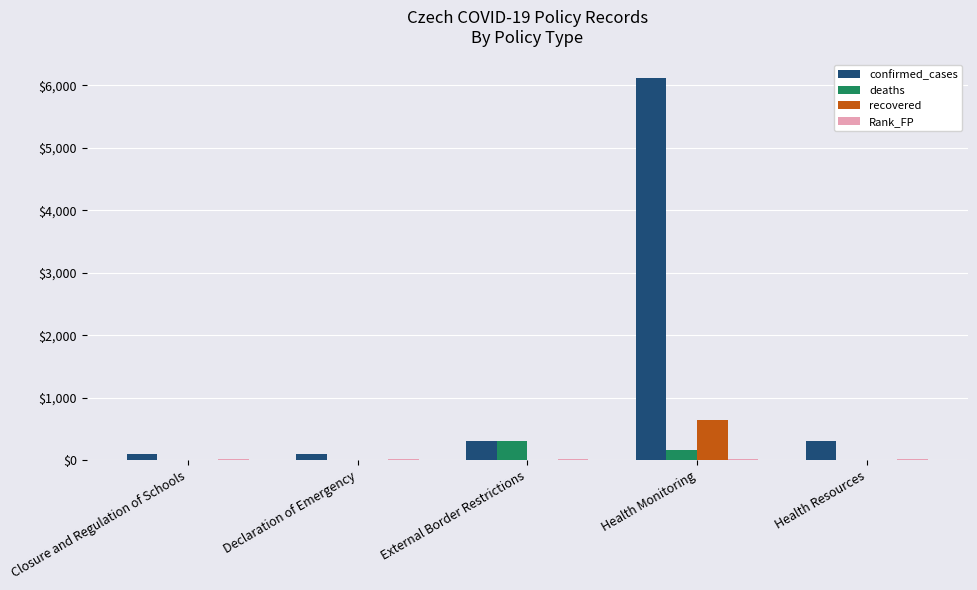

Is it true that confirmed_cases equals 8208 at Health Monitoring?

False